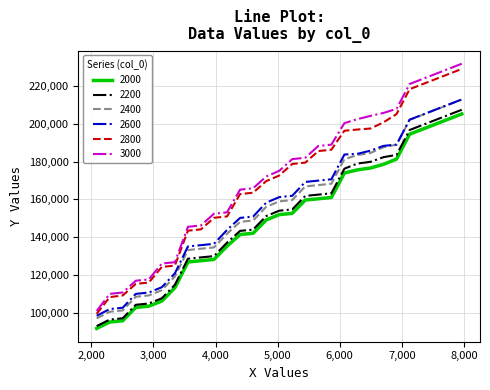

What is the maximum value for 3000?

231811